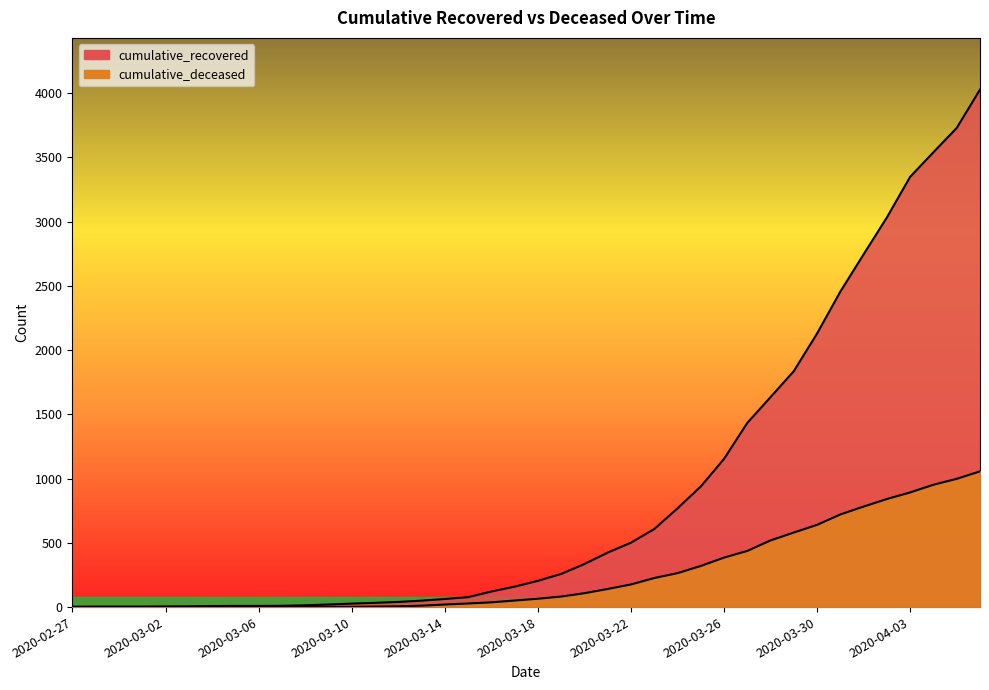

How many lines are shown in the chart?

2